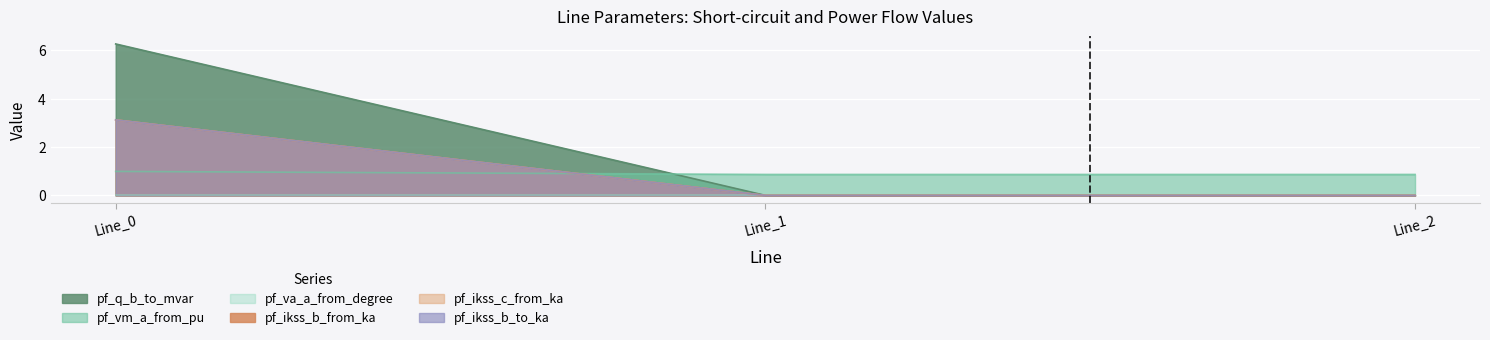

Rank the categories by pf_ikss_b_to_ka value from highest to lowest.

Line_0, Line_1, Line_2